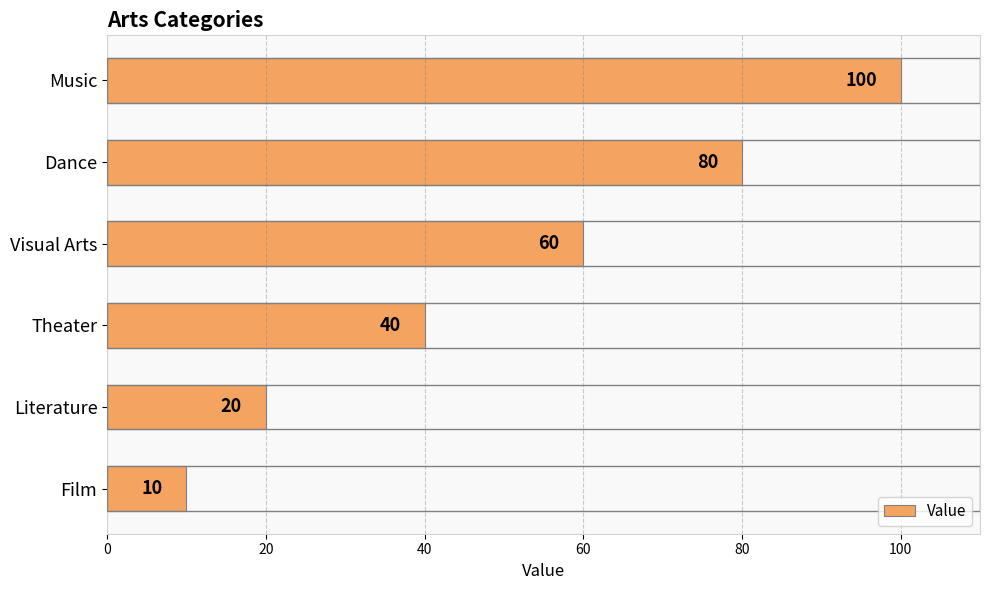

The chart shows a value of 106 at Visual Arts. True or false?

False